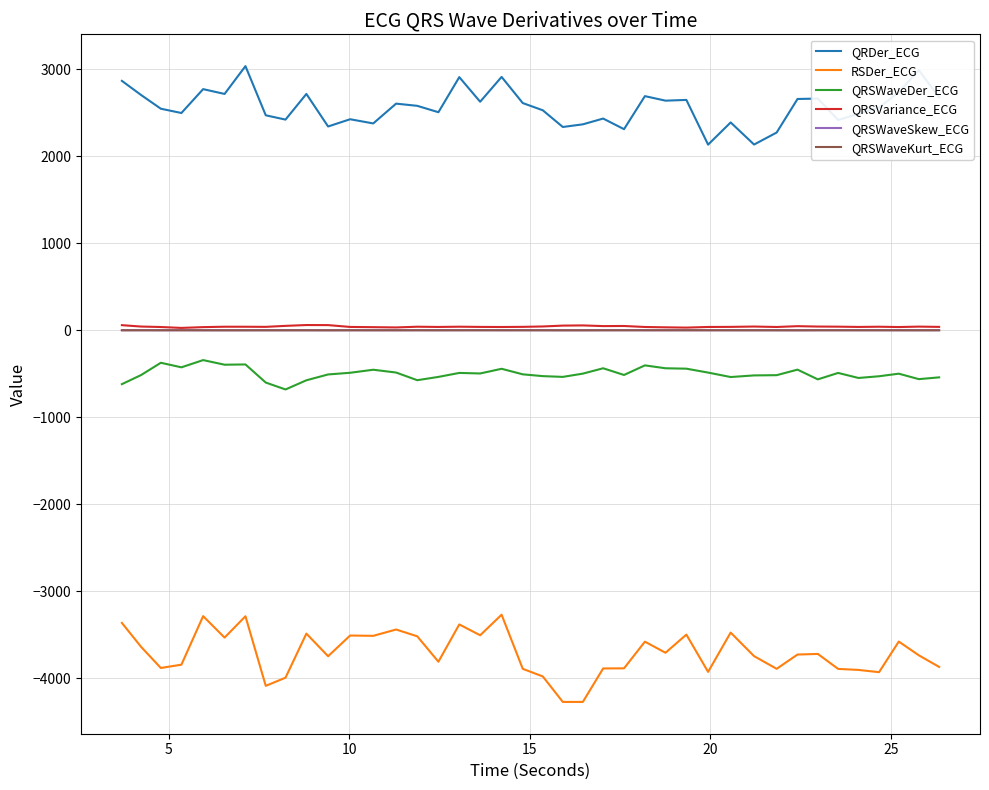

Which series has the largest total across all categories?

QRDer_ECG